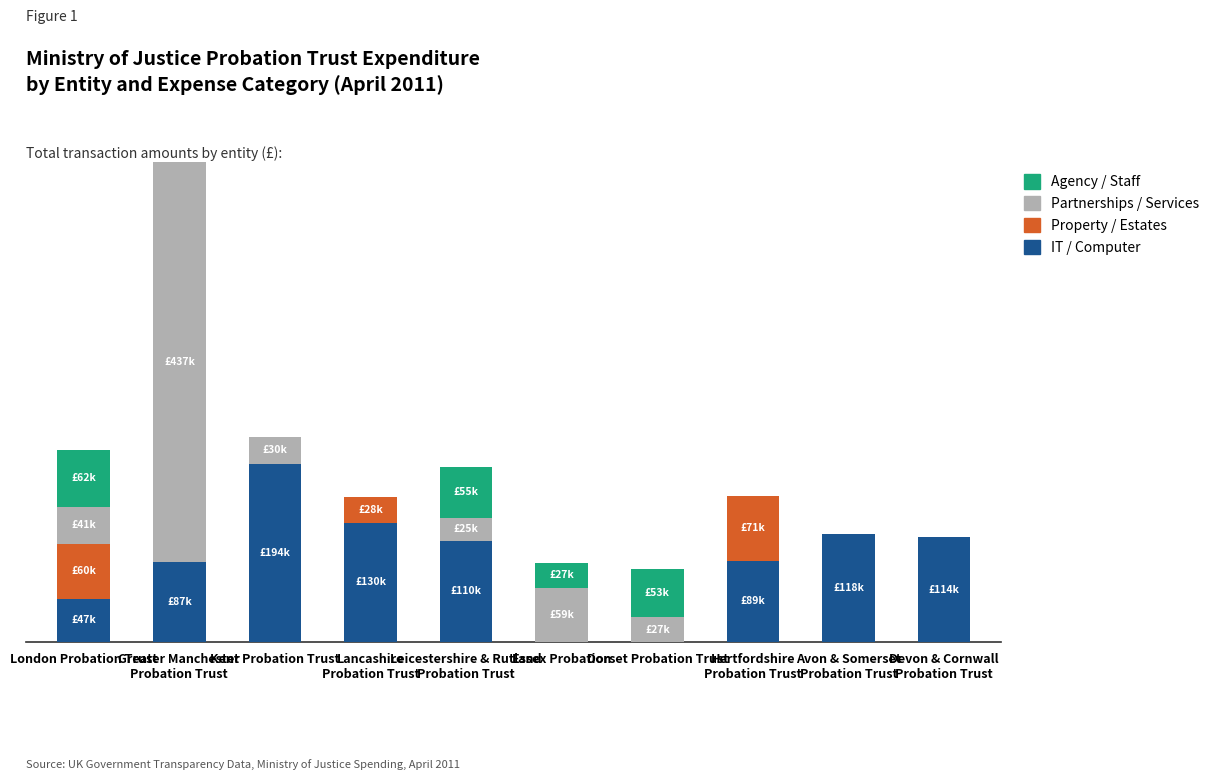

Are the bars horizontal?

No